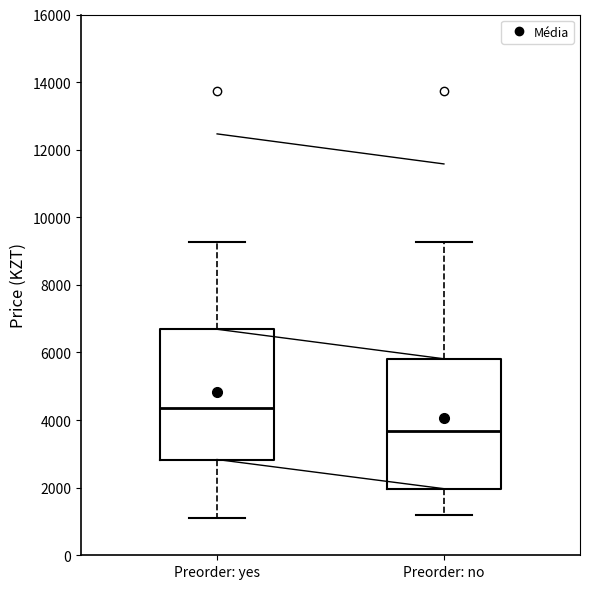

Reading left to right, transcribe this box plot: for each box, give where its median line is, the range the box spans, and where its two whiskers end, as read against the y-axis. The values are not printed on the chart, so give them approximately, as read against the axis.

Preorder: yes: median 4400, box 2800 to 6600, whiskers 1200 to 9200
Preorder: no: median 3600, box 2000 to 5800, whiskers 1200 to 9200